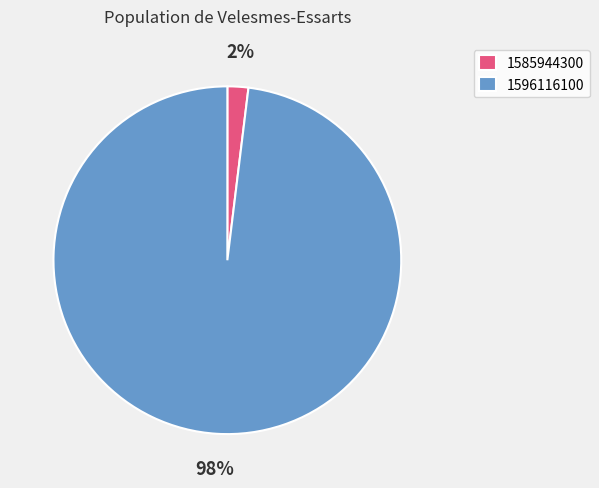

Which category has the biggest portion of the pie?

1596116100